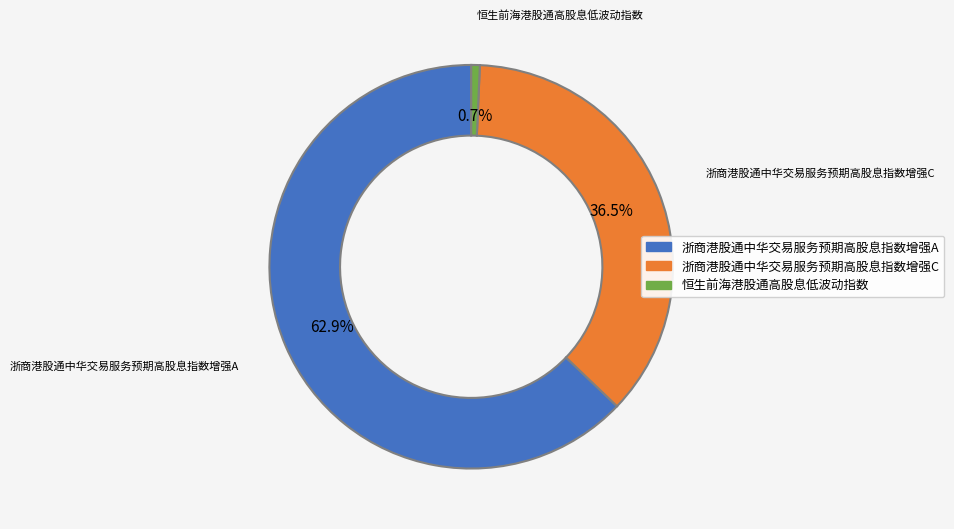

Is it true that 浙商港股通中华交易服务预期高股息指数增强A is 73% of the pie?

False